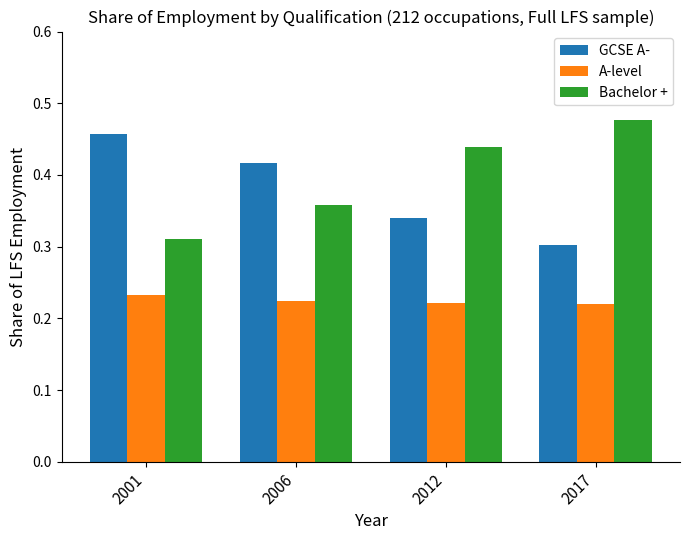

Is the value of Bachelor + at 2006 greater than the value of GCSE A- at 2001?

No